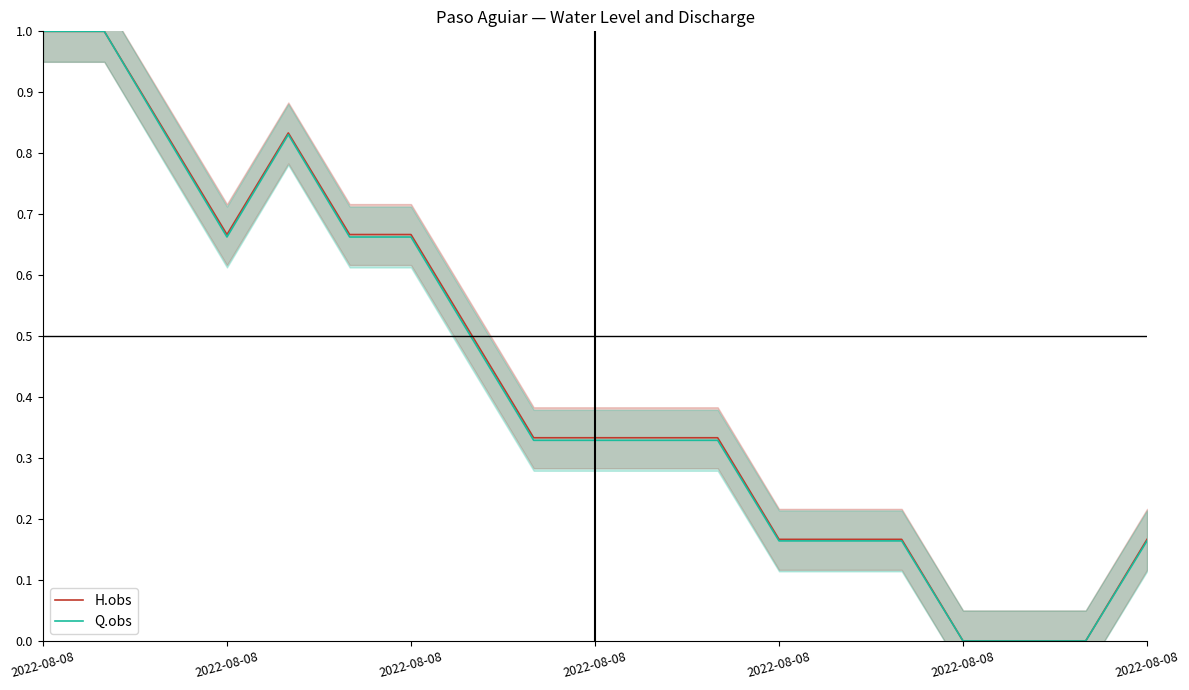

What is the sum of the Q.obs values at 17 and 9?

0.3